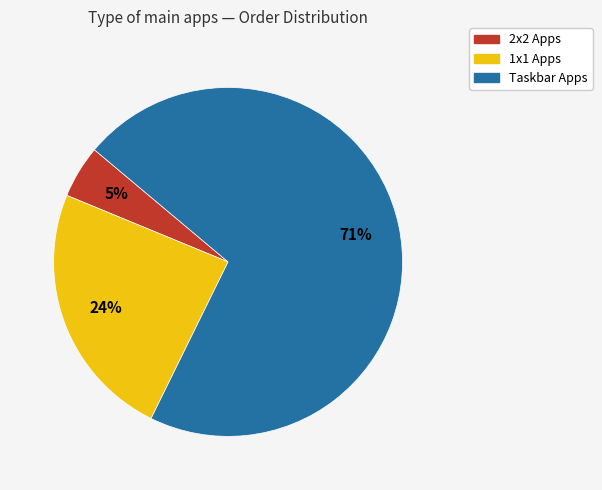

Is there any slice that represents more than half of the pie?

Yes